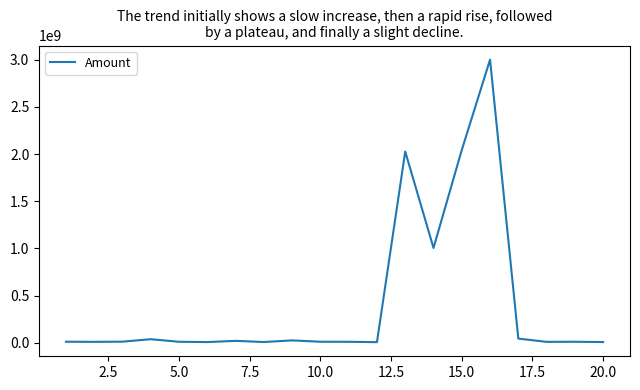

What is the difference between the maximum and minimum values?

2994184642.9